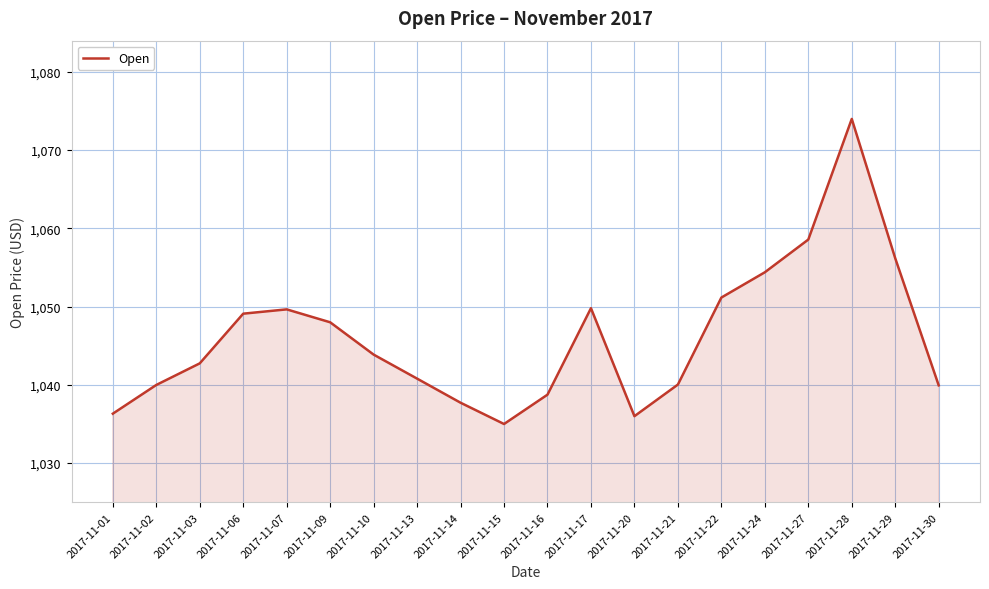

True or false: the data shows 1054.4 at 2017-11-24.

True